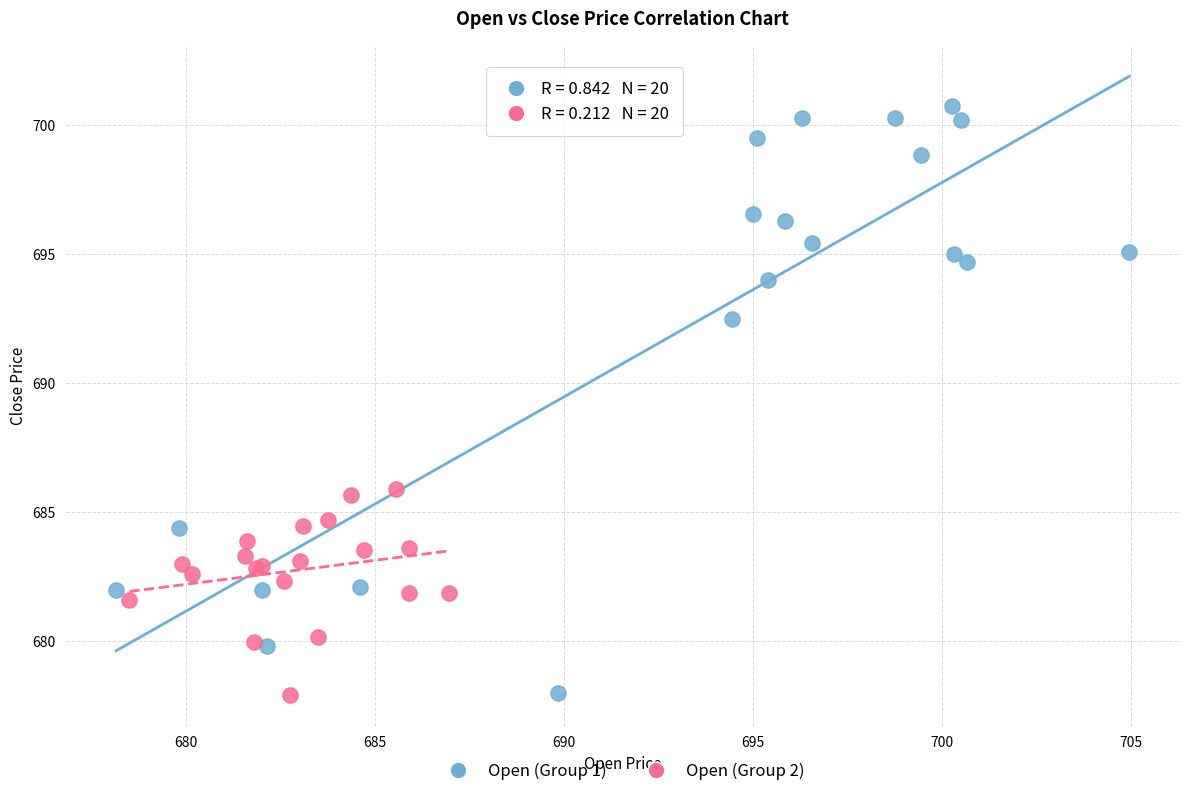

Which series has the largest Y range (max minus min)?

Open (Group 1)